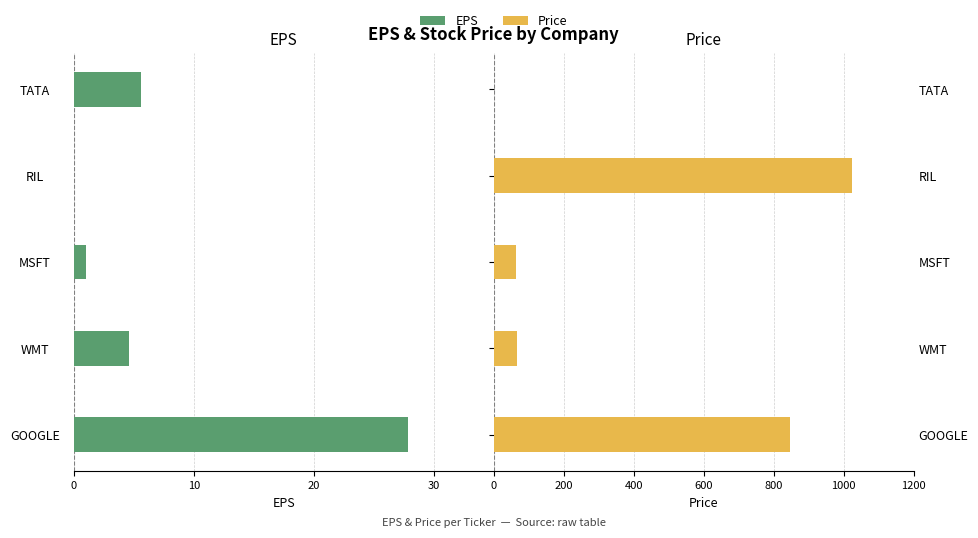

Does the chart contain stacked bars?

No